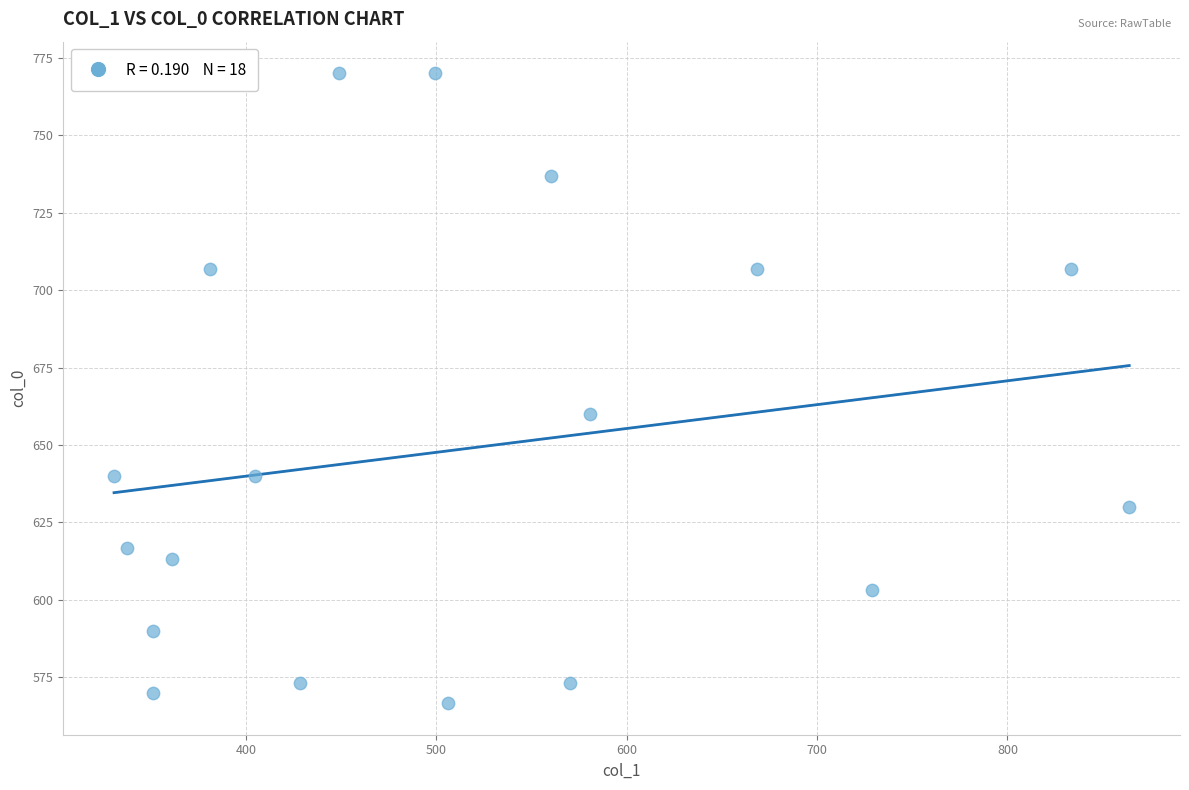

What Y value in the scatter plot is closest to 668?

660.0